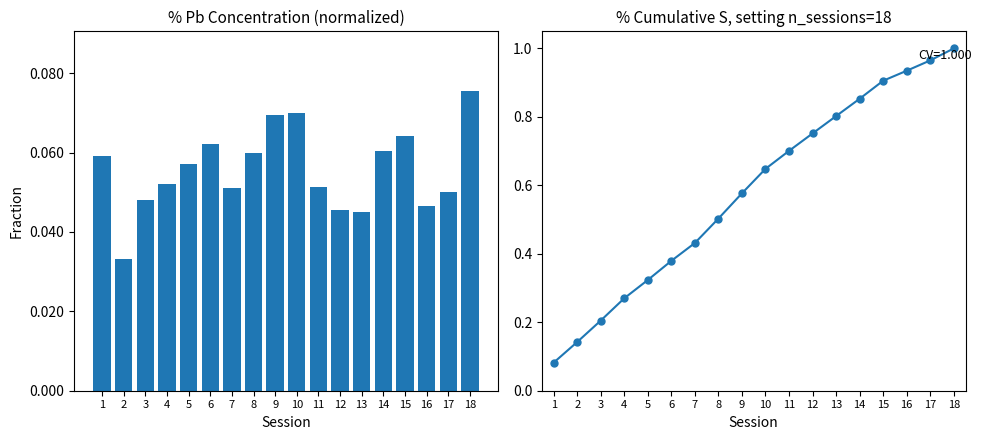

Where is Cumulative S nearest to the value 0?

1